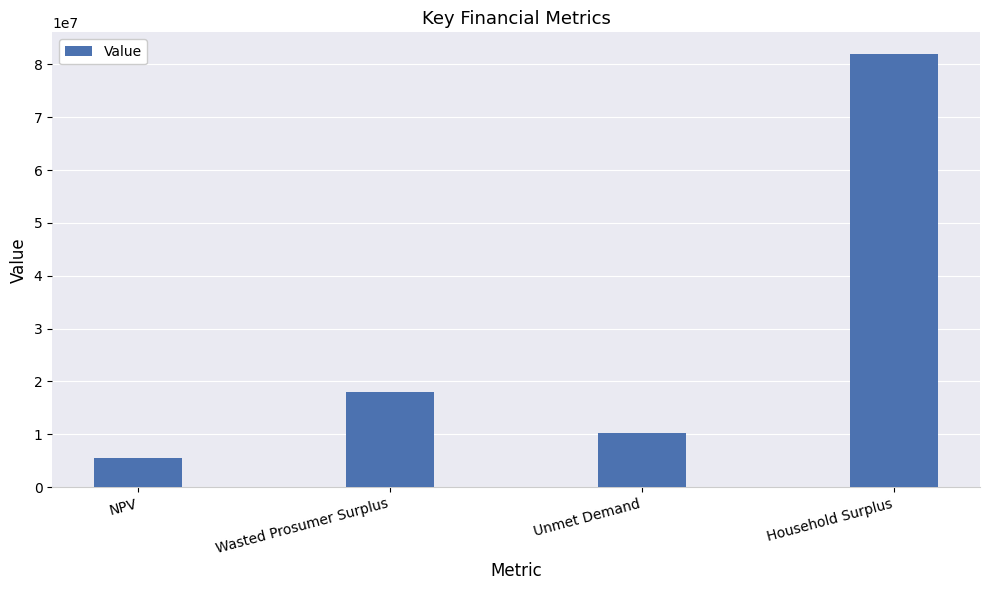

What position from the left is Unmet Demand?

3